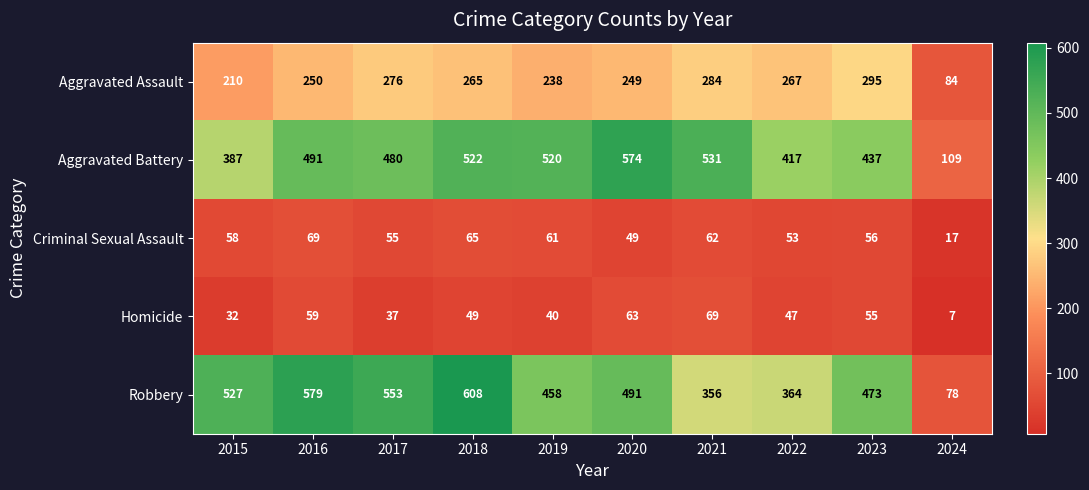

How many series are shown in this chart?

5